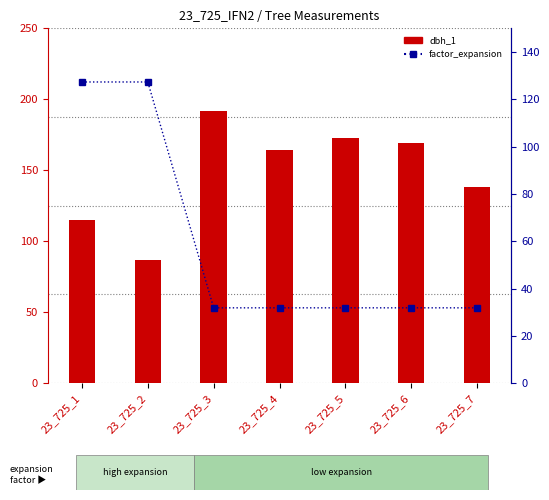

At how many categories does at least one series exceed 108?

7